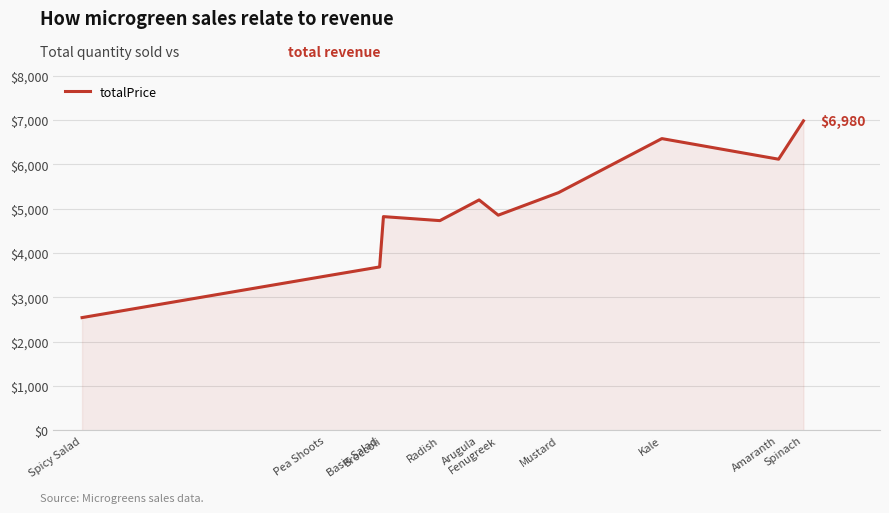

Is it true that the value at Spicy Salad is 1593.8?

False